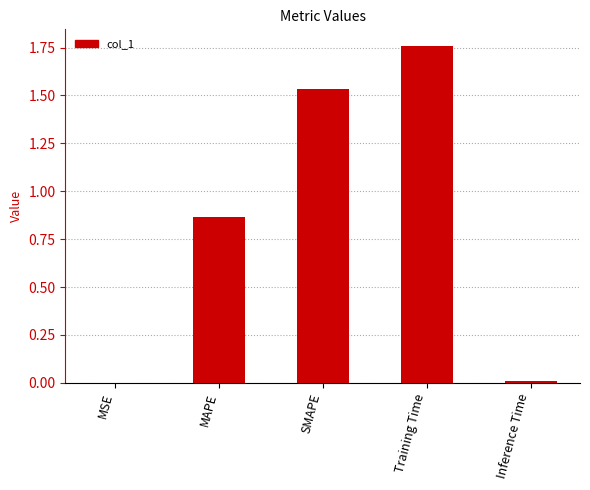

Is it true that the value at Inference Time is 0.0?

True